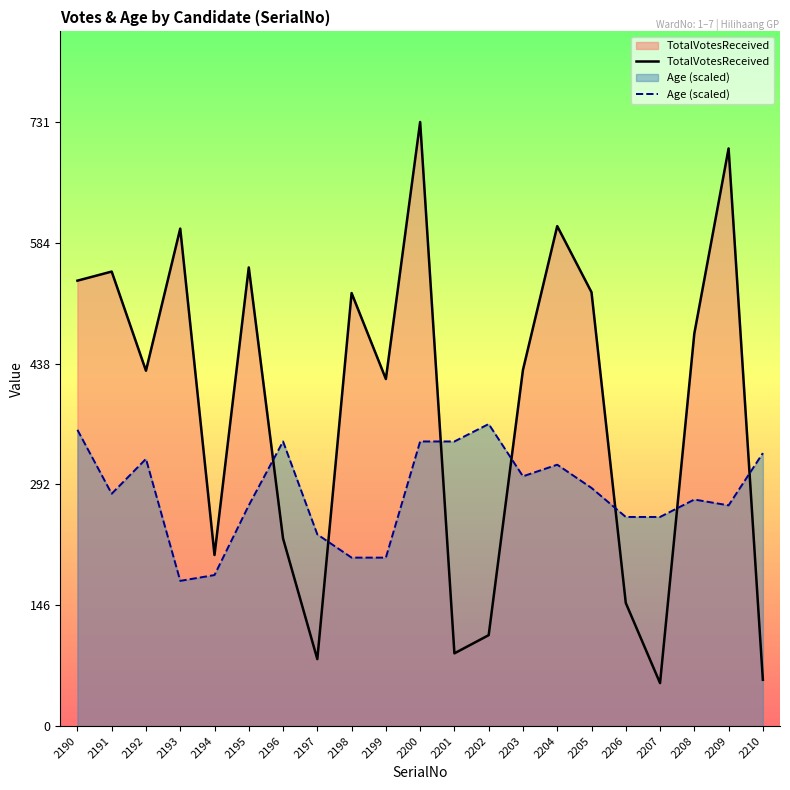

At which category is the sum across all series the highest?

2200